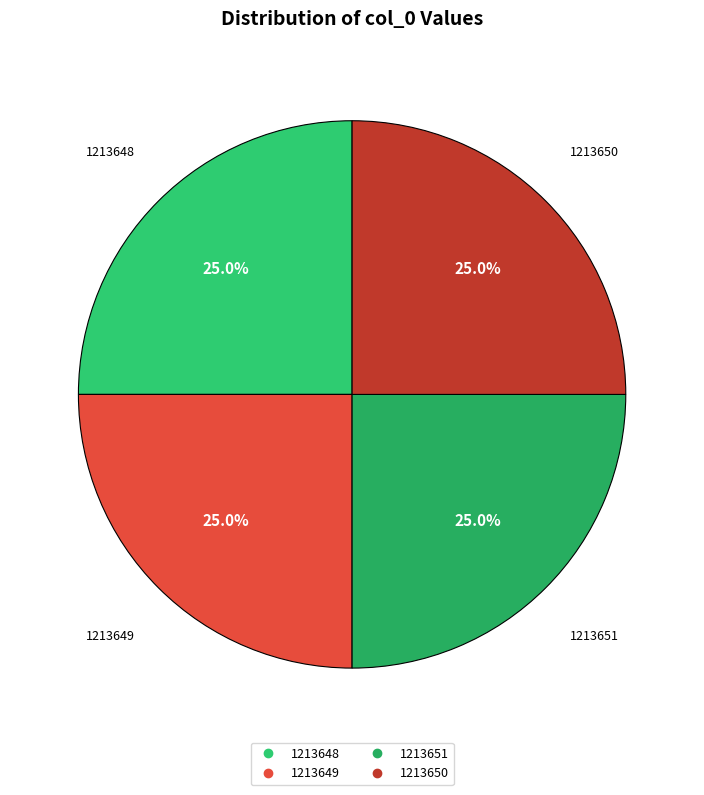

Is there a majority slice in this chart?

No